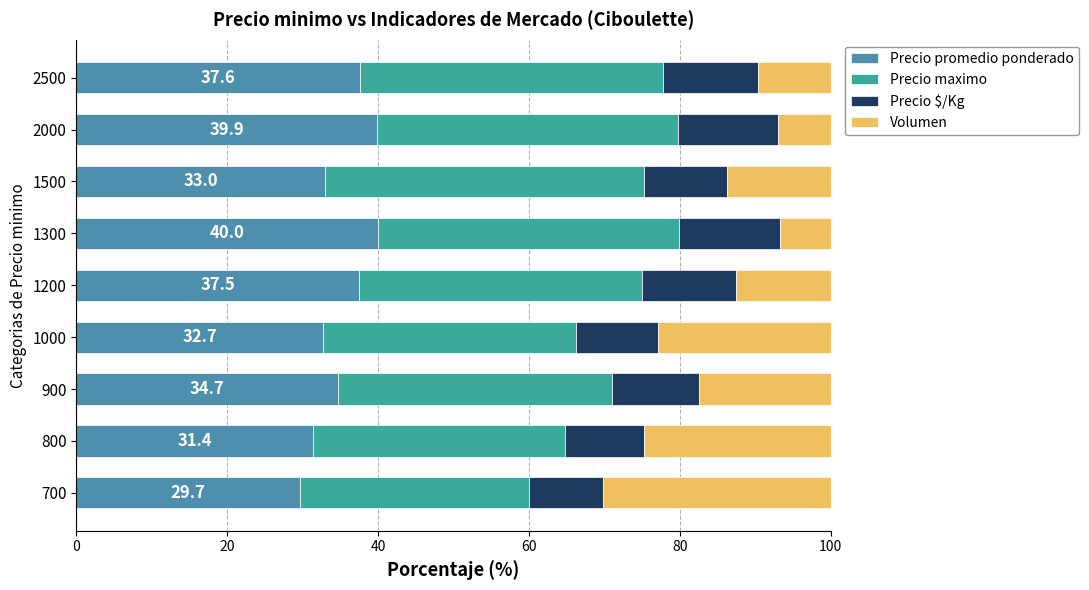

How many values in the Precio promedio ponderado series exceed 34?

5